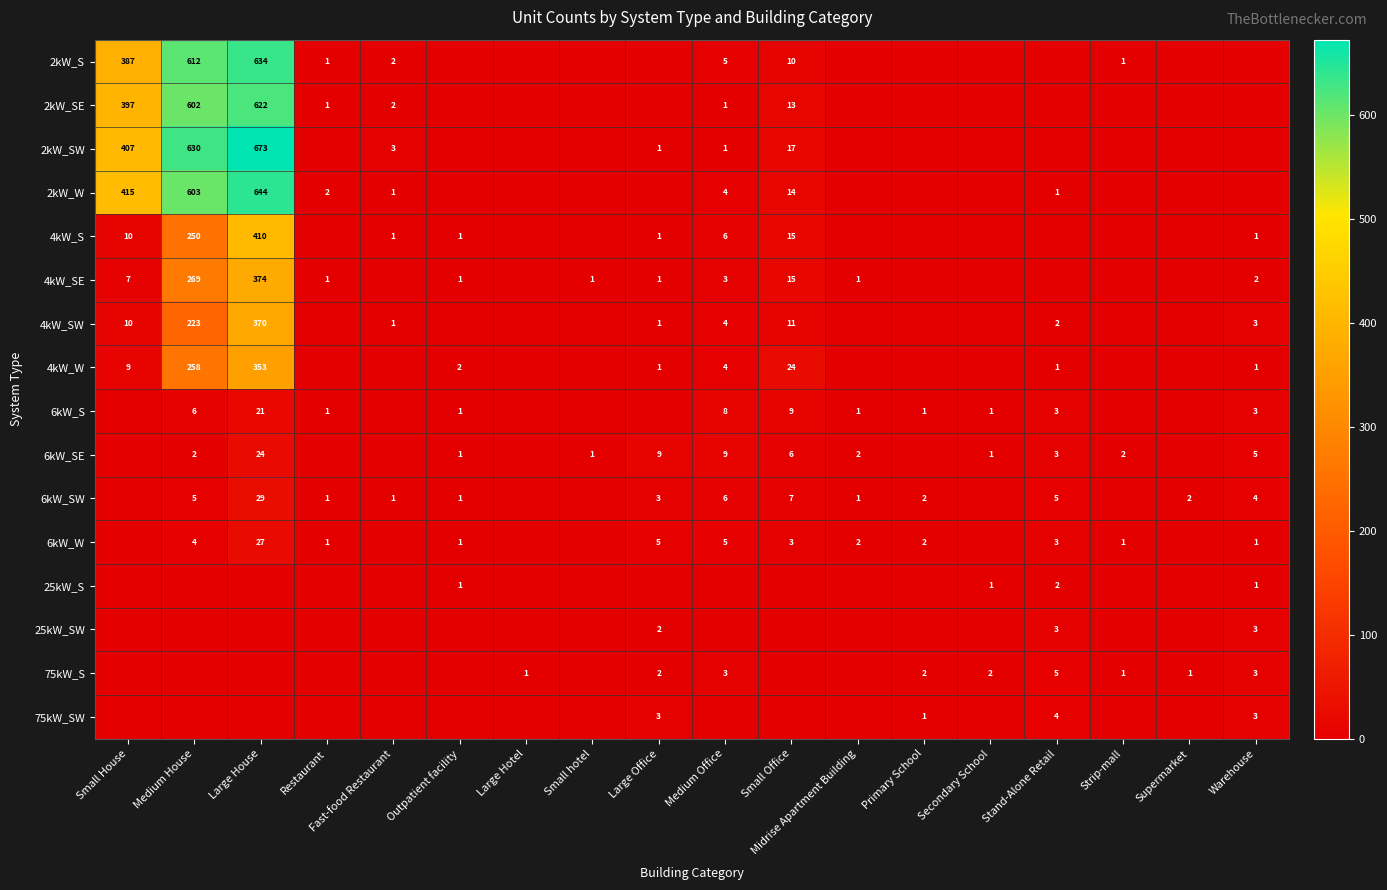

How many distinct data groups are displayed?

16